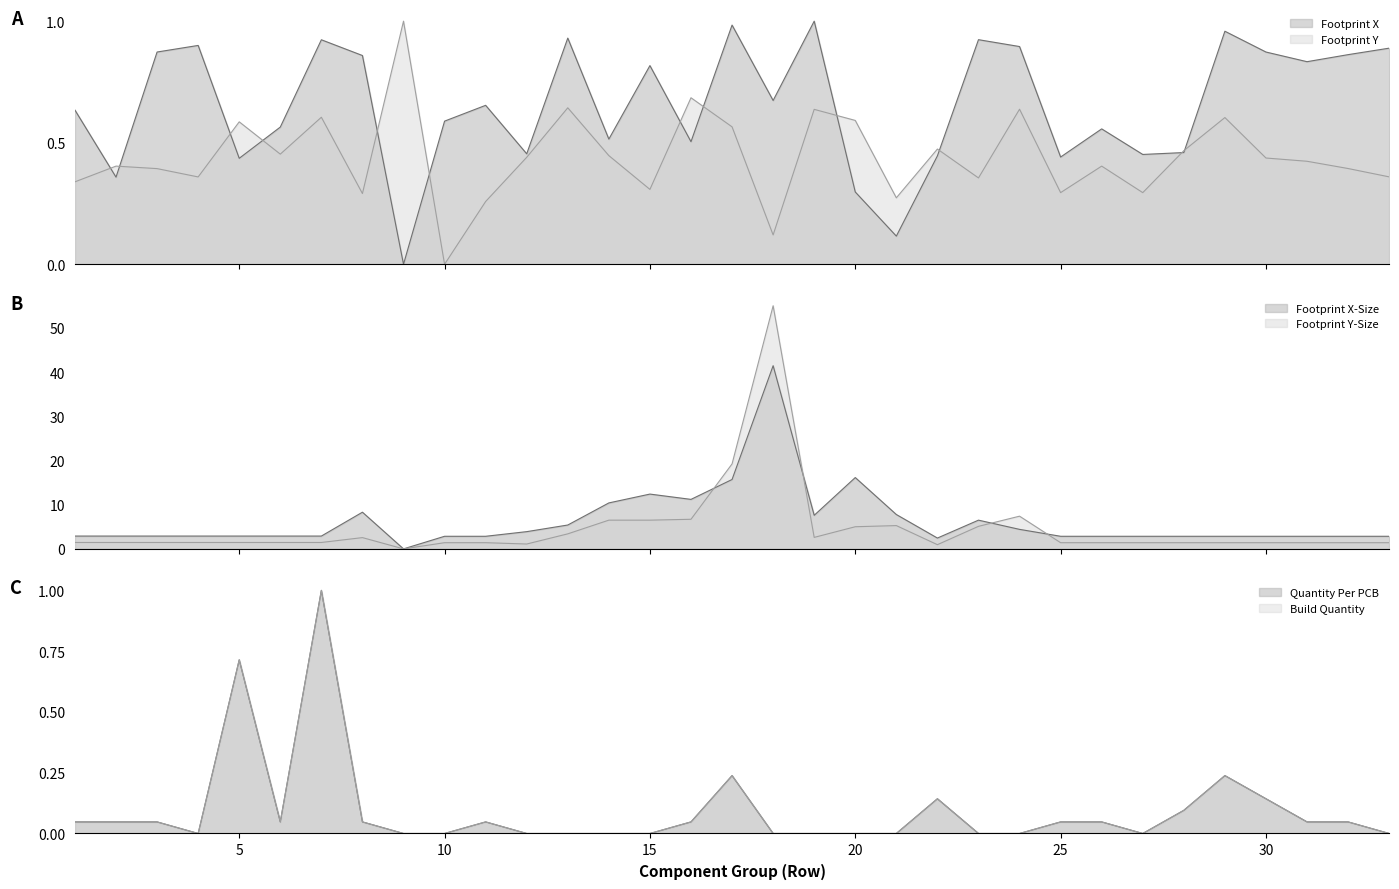

Rank the series by their maximum value, from lowest to highest.

Footprint X, Footprint Y, Quantity Per PCB, Build Quantity, Footprint X-Size, Footprint Y-Size